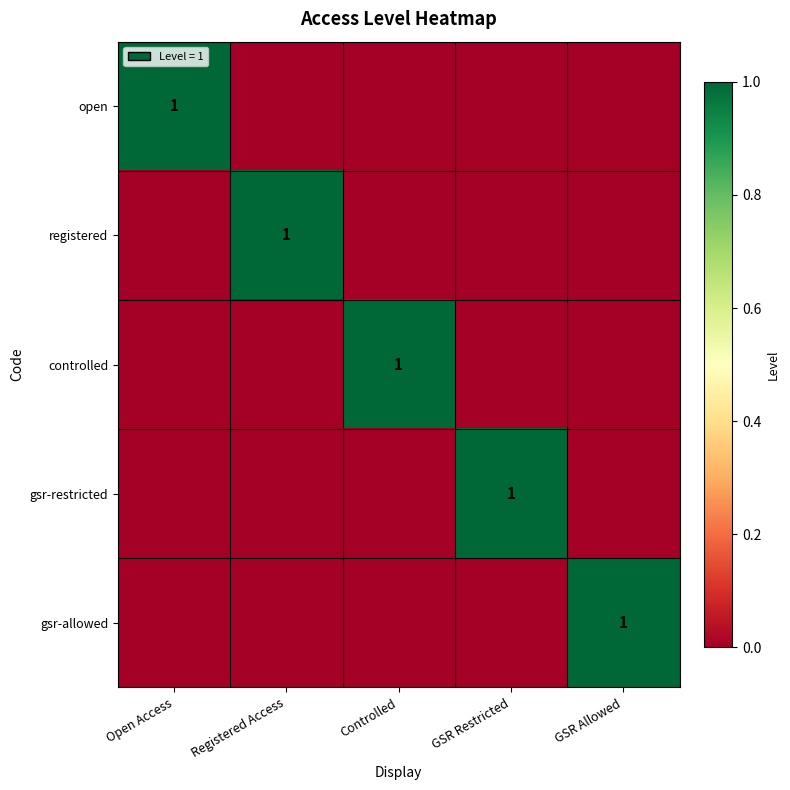

The value of controlled at Controlled is 1. True or false?

True